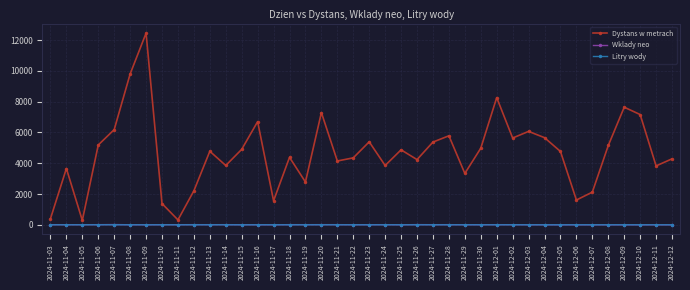

What is the minimum value for Dystans w metrach?

287.0